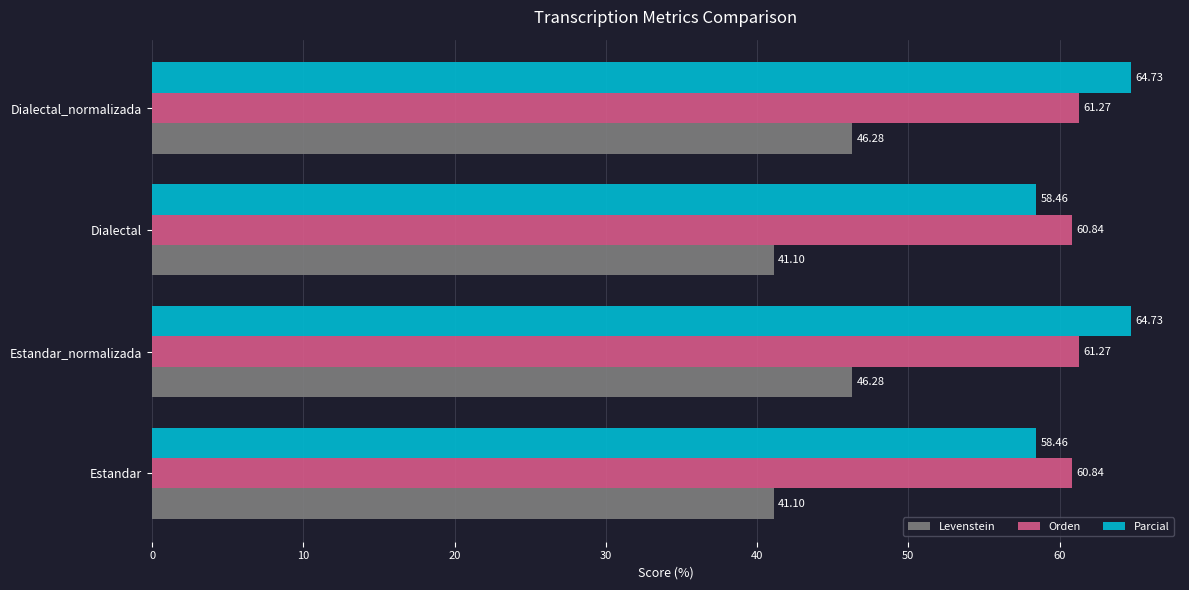

What is the average value of the Orden series?

61.1